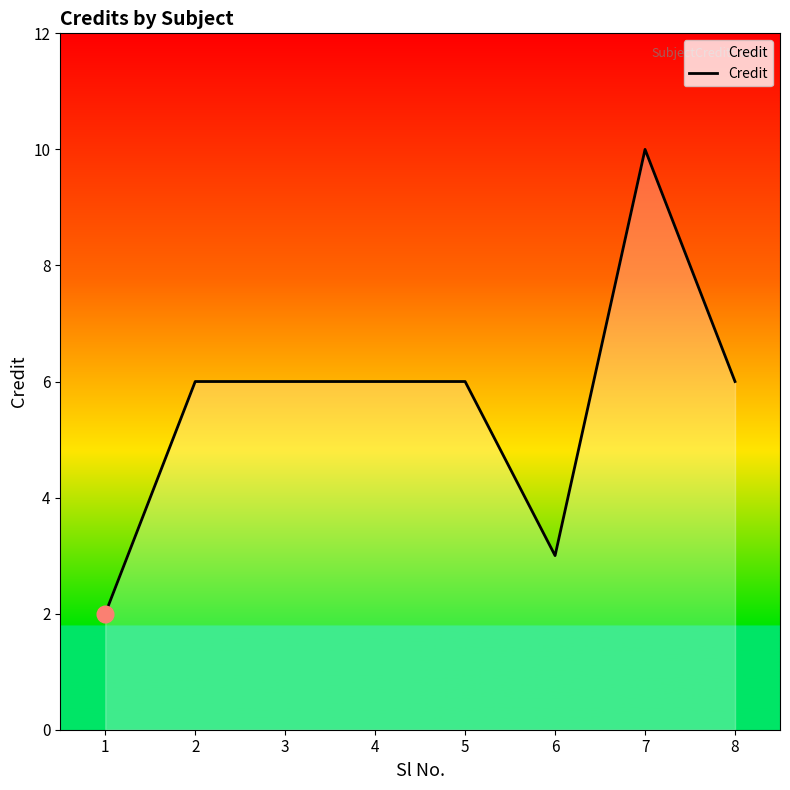

Count the number of categories in the chart.

8